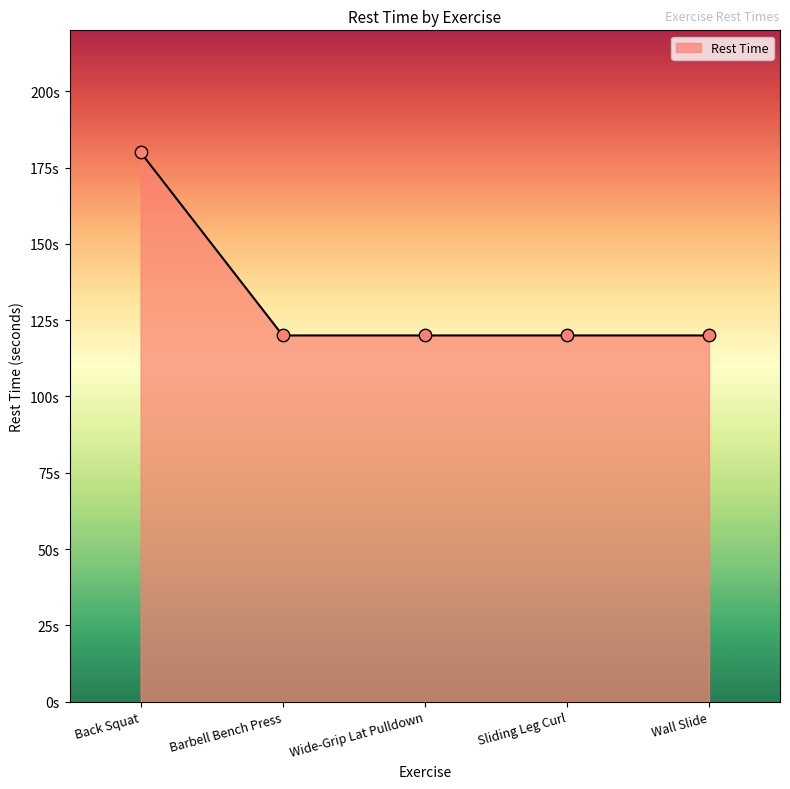

Is this an area chart (filled region under the line)?

Yes